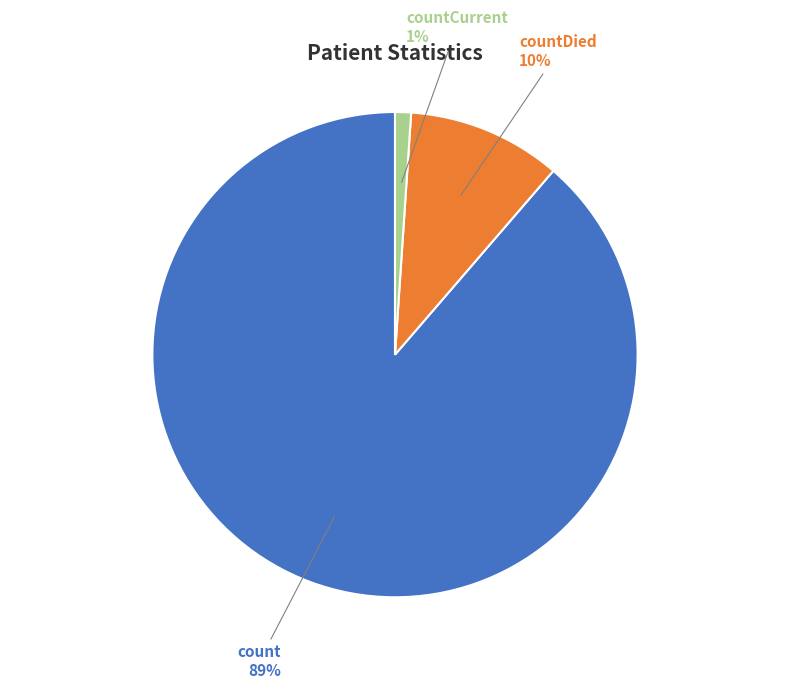

Which category has the biggest portion of the pie?

count